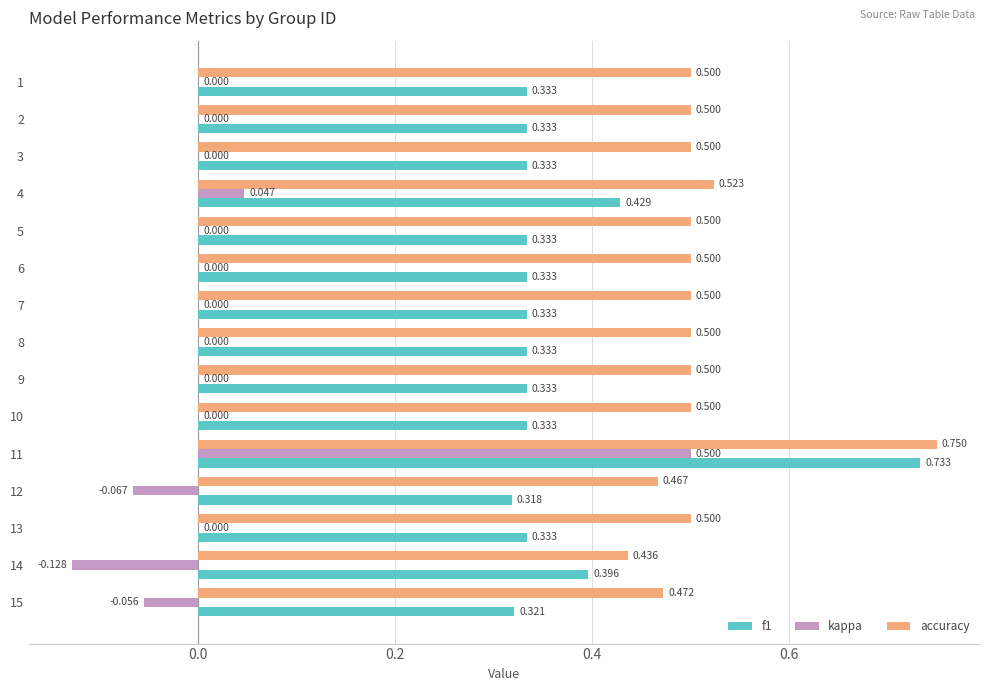

Which series has the largest total across all categories?

accuracy